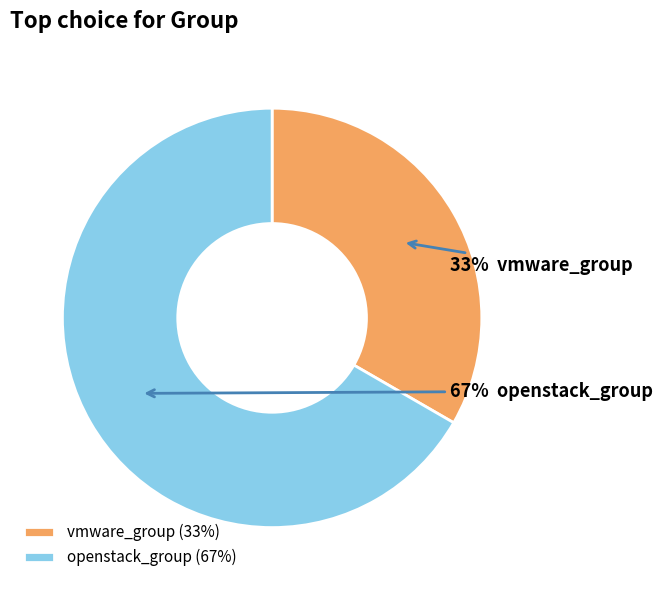

How many segments does this pie chart have?

2